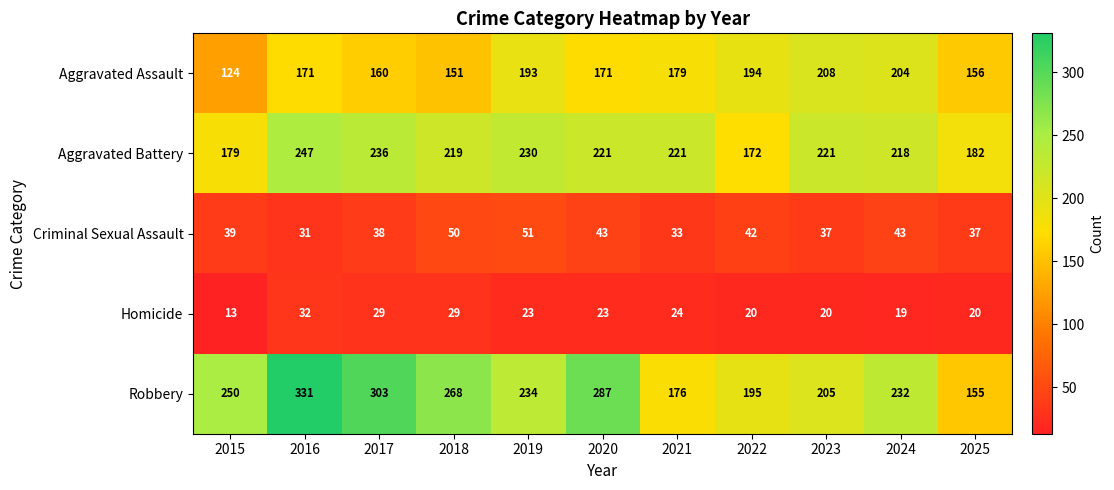

At how many categories does at least one series exceed 142?

11